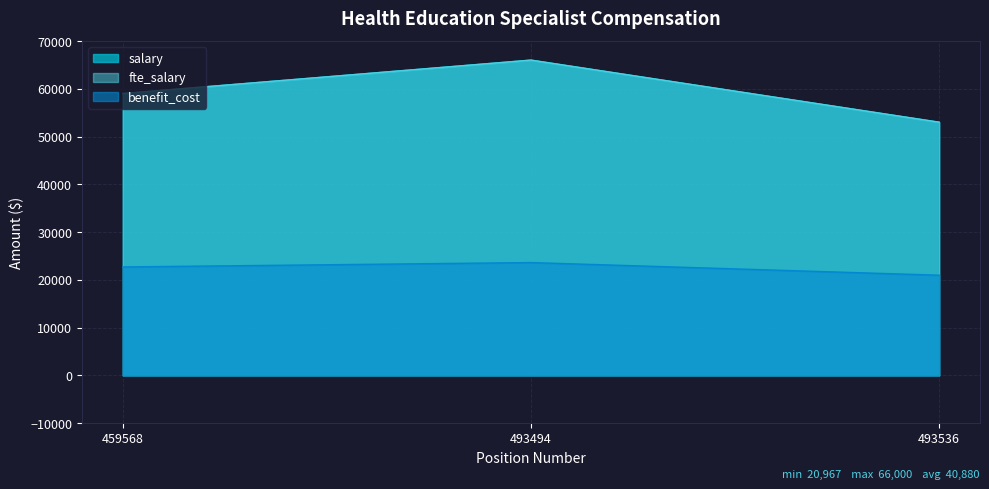

Reading left to right, what are all the values shown in this chart?

salary: 459568=59000	493494=66000	493536=53000
fte_salary: 459568=59000	493494=66000	493536=53000
benefit_cost: 459568=22698	493494=23617	493536=20967